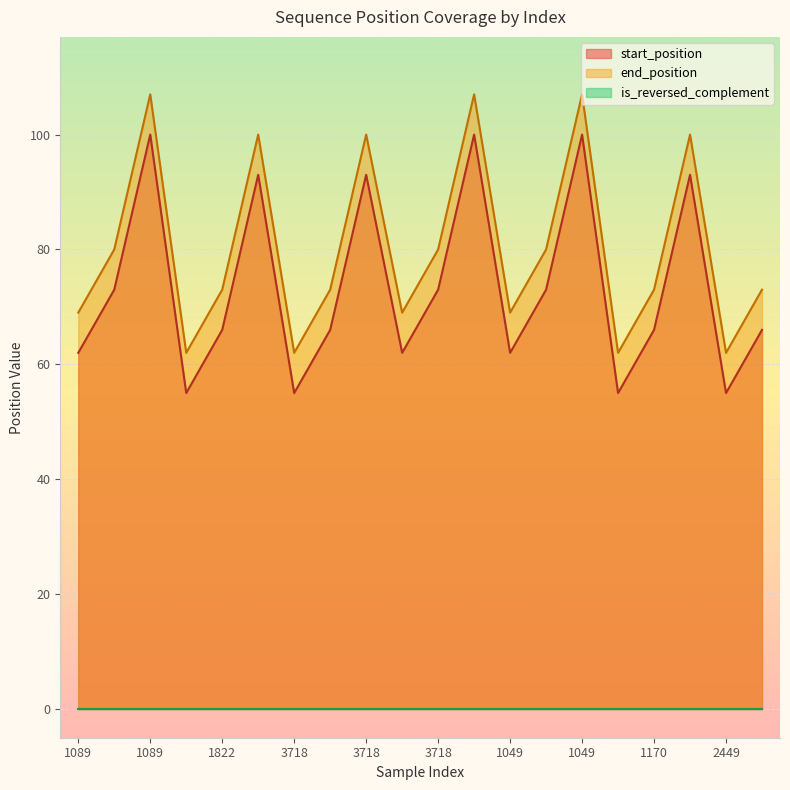

The start_position series shows 21 at 2449. True or false?

False